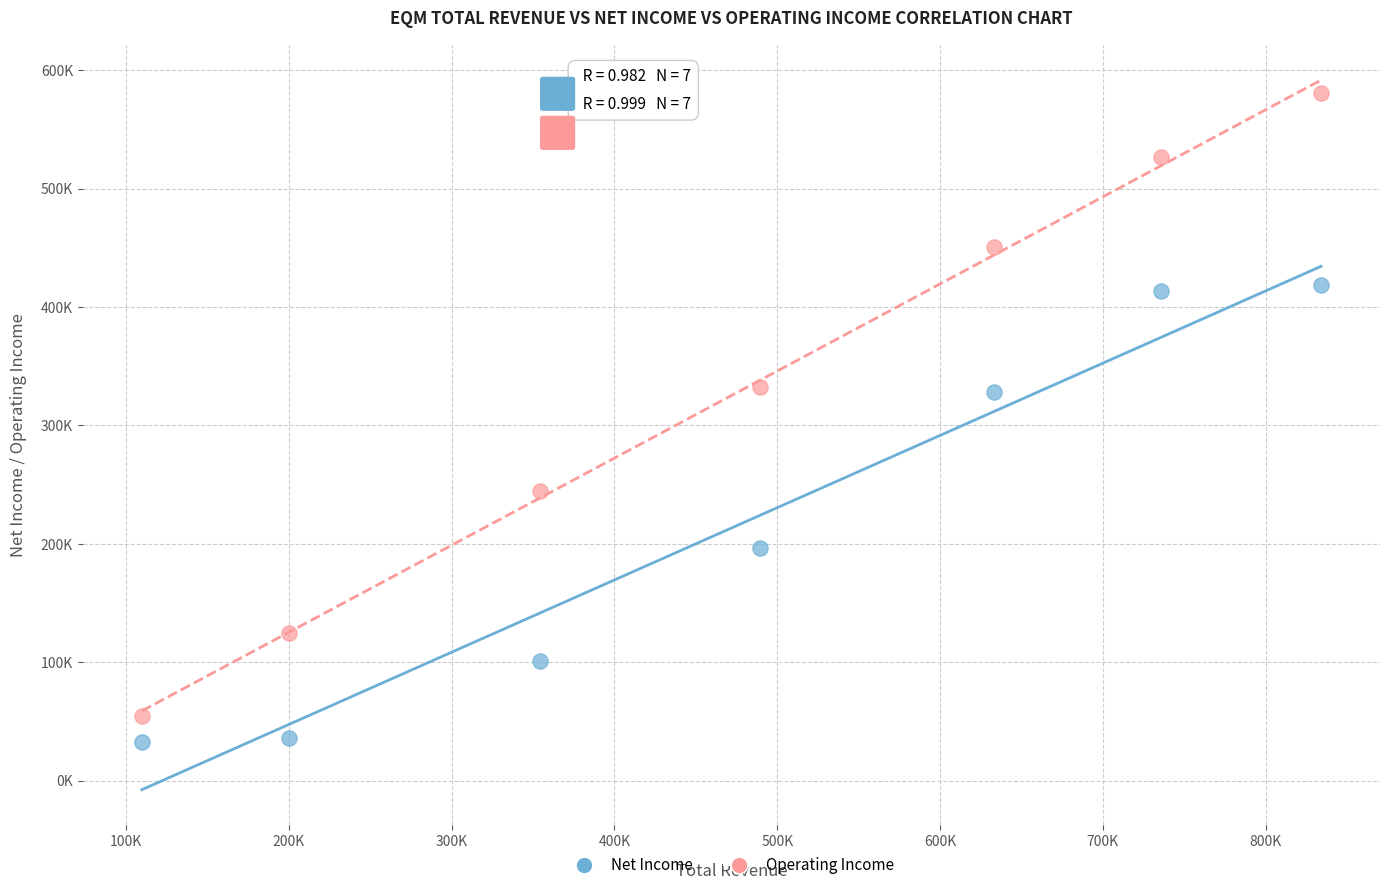

What are all the series names shown in the legend?

Net Income, Operating Income